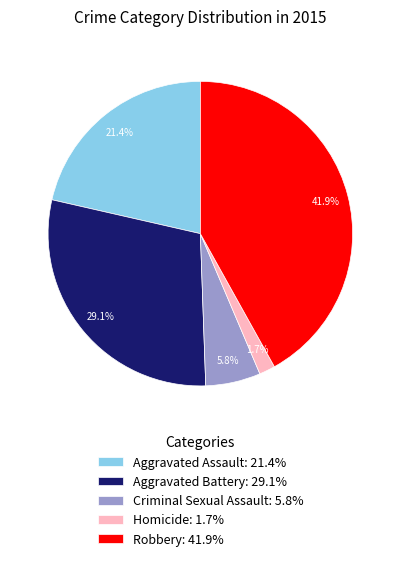

What portion of the pie excludes Homicide?

98.3%